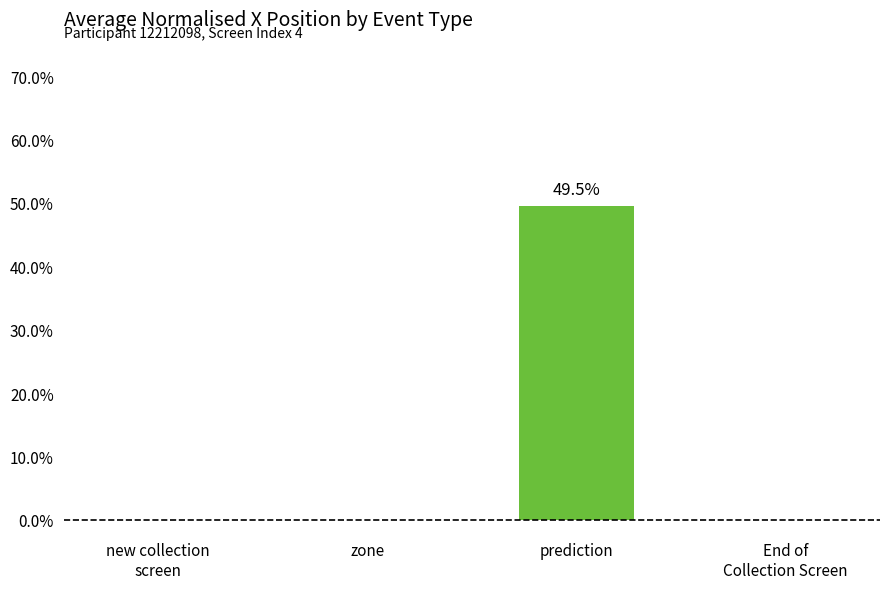

Are the bars horizontal?

No